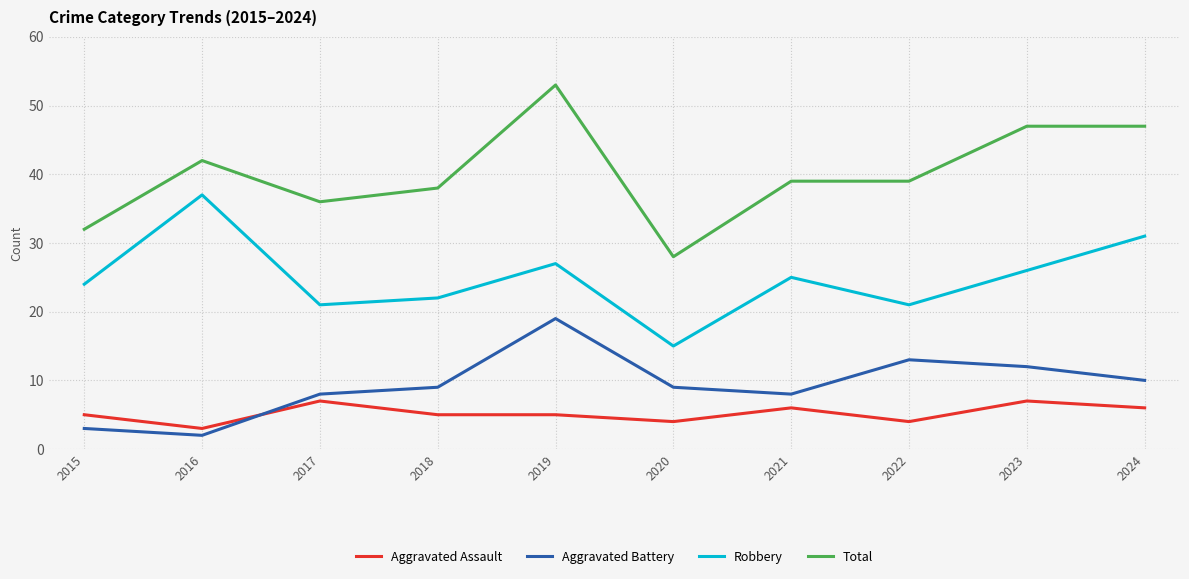

Which series has the largest range (max minus min)?

Total